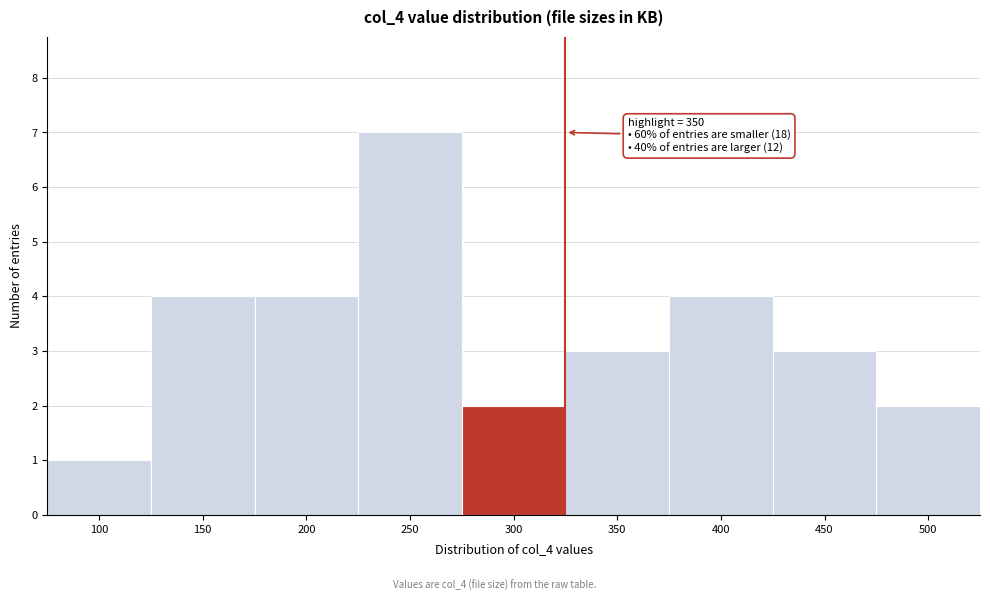

Reading right to left, transcribe all the data shown in this chart.

2	3	4	3	2	7	4	4	1